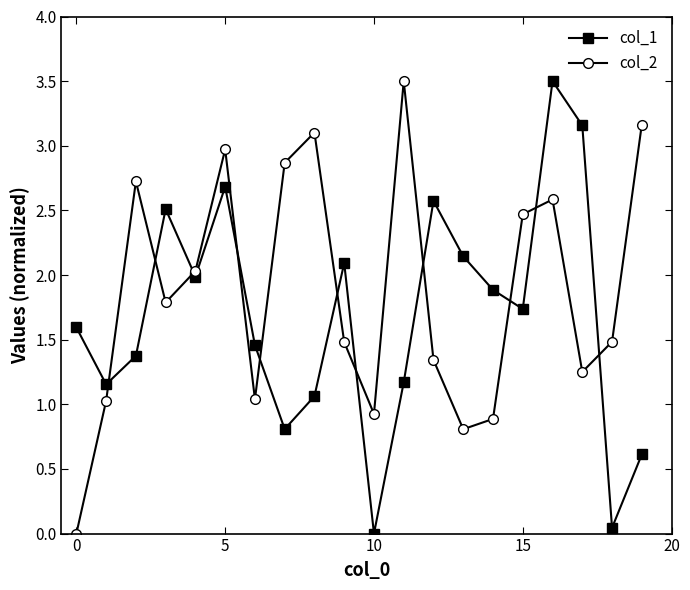

What is the sum of all col_1 values?

33.6